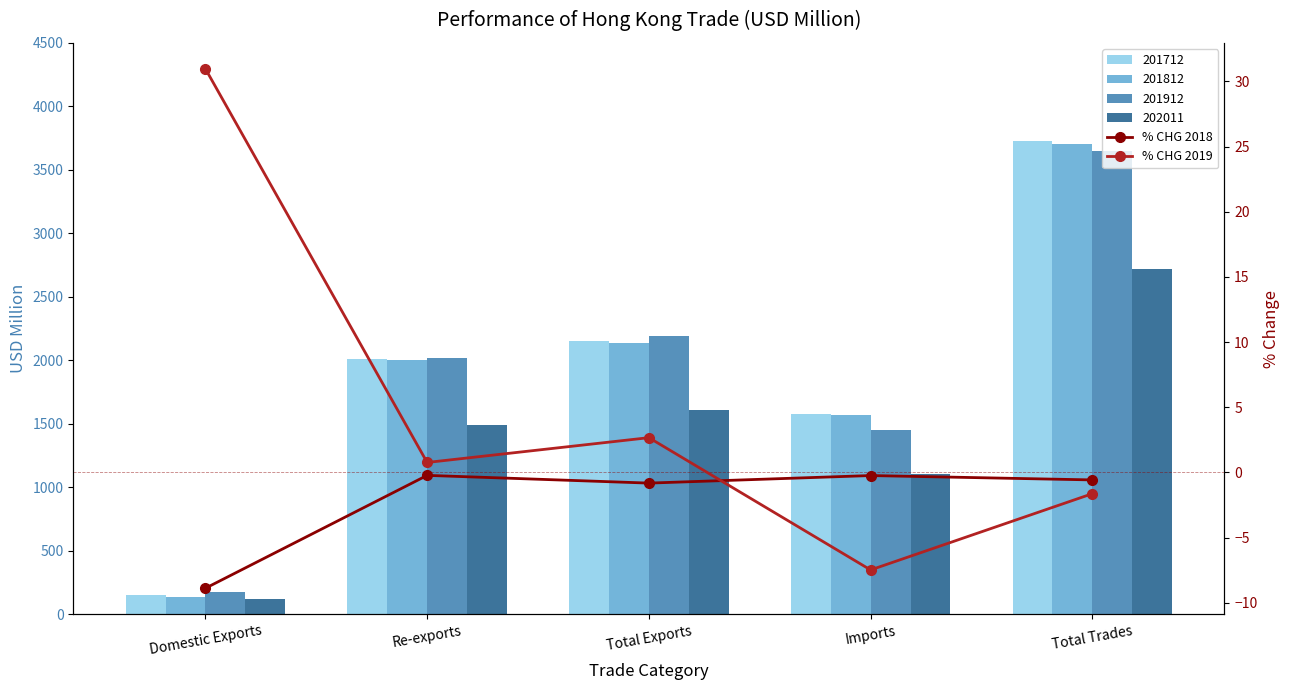

True or false: % CHG 2019 has a value of 31.0 at Domestic Exports.

True